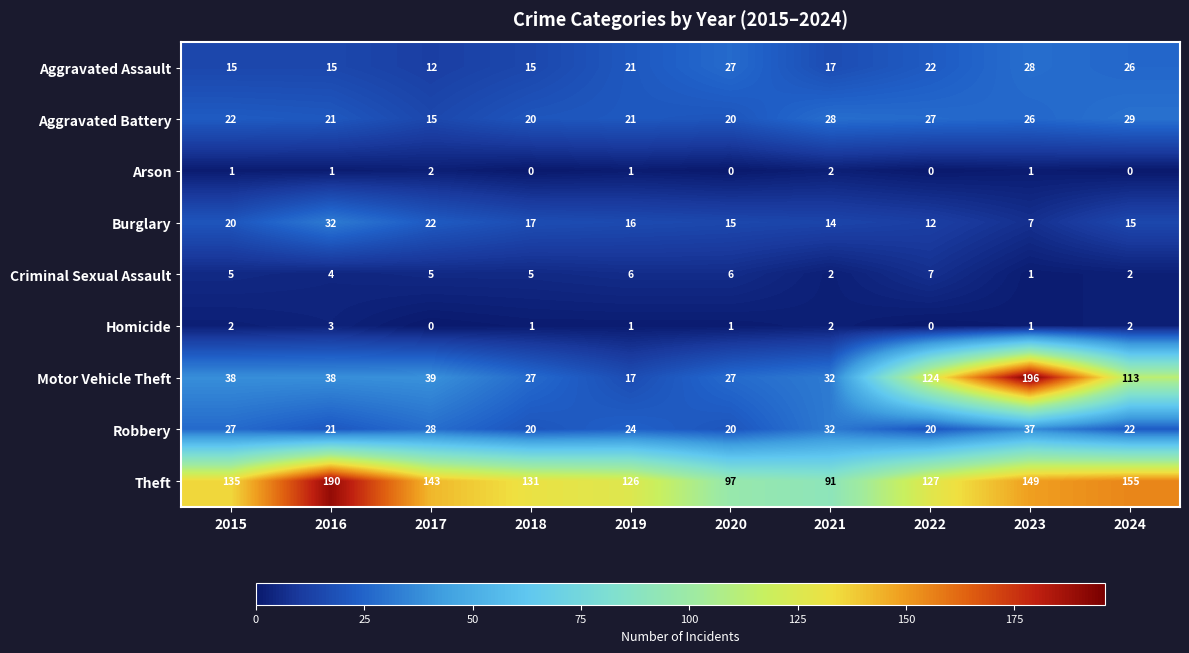

Which category has the lowest value in the Motor Vehicle Theft series?

2019